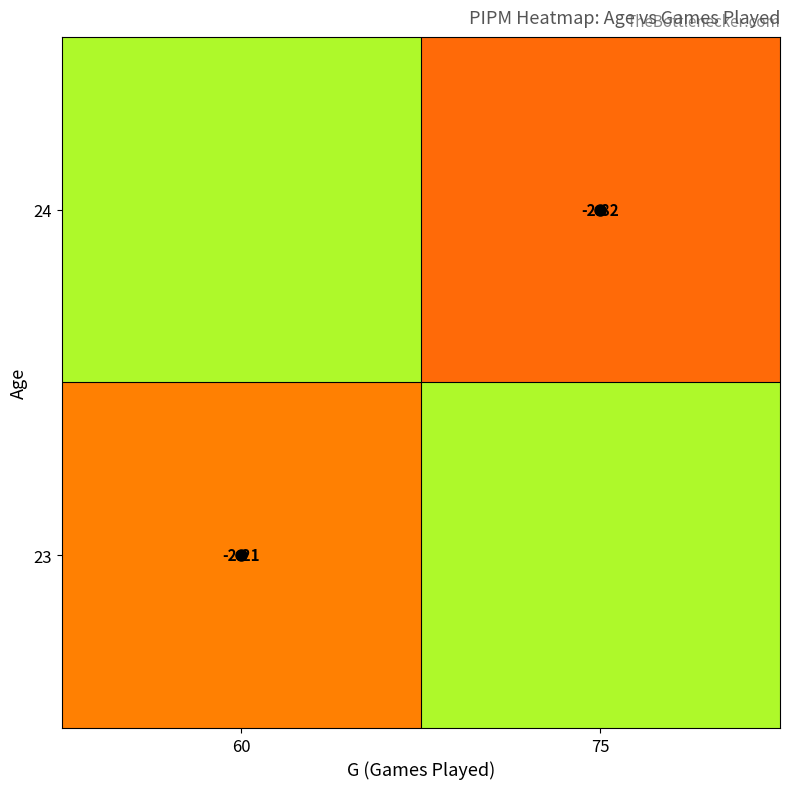

Rank the categories by 24 value from lowest to highest.

75, 60